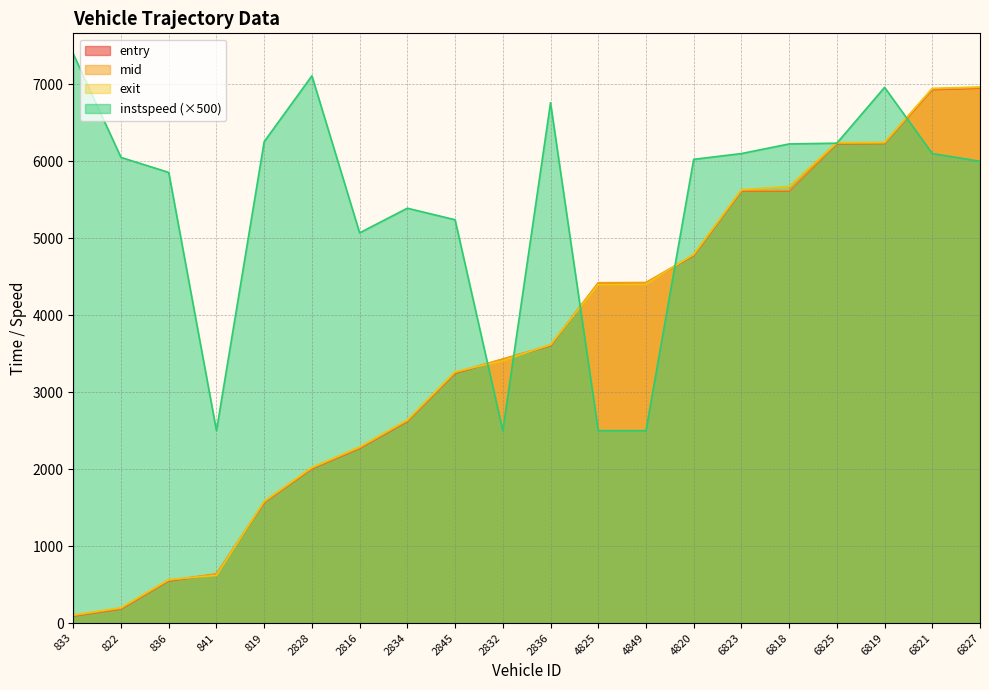

Rank the series by their maximum value, from lowest to highest.

entry, mid, exit, instspeed